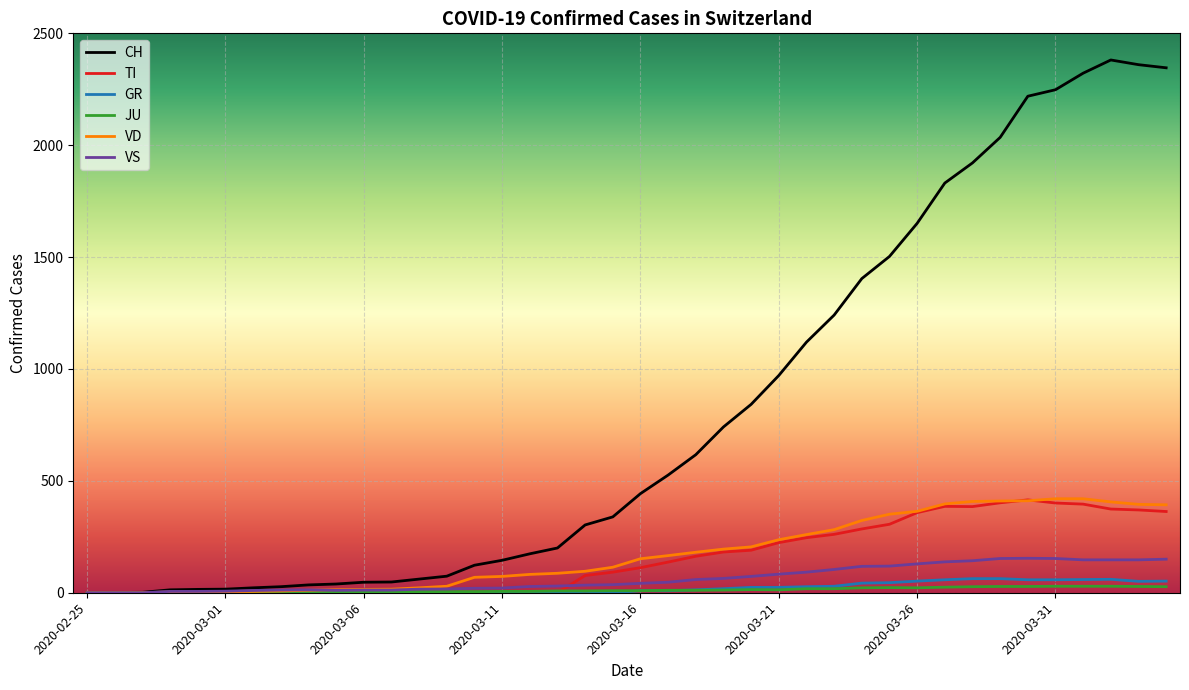

Which series has the largest total across all categories?

CH